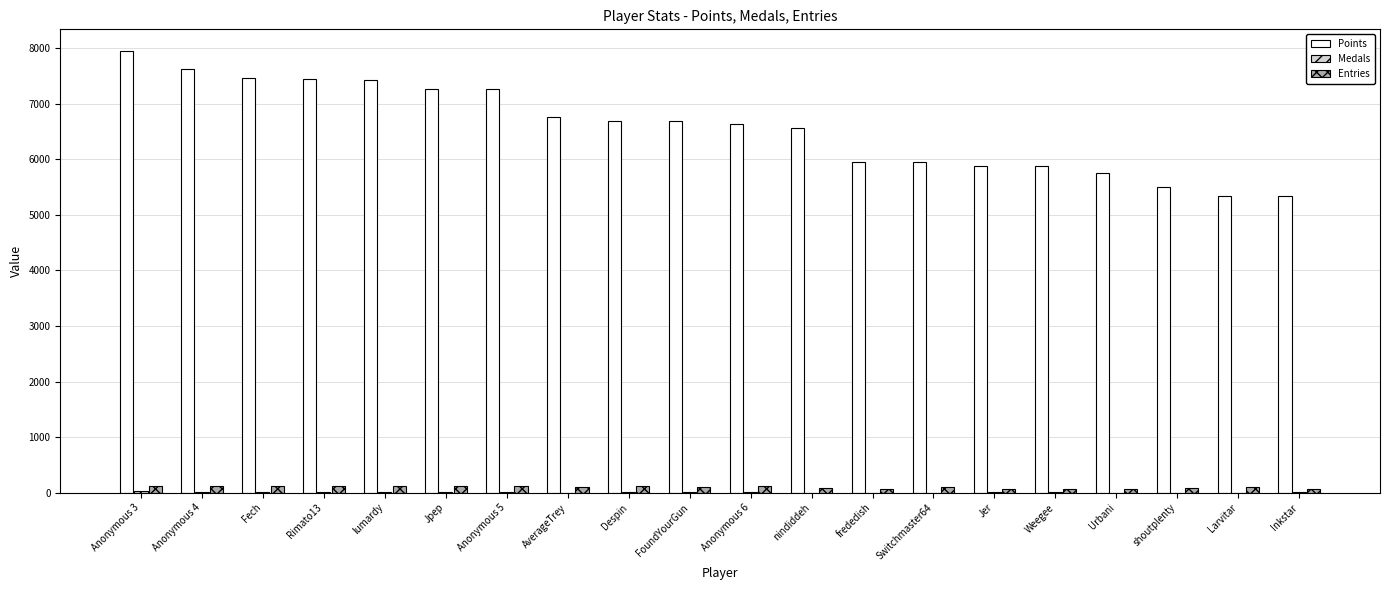

Which series has the largest total across all categories?

Points